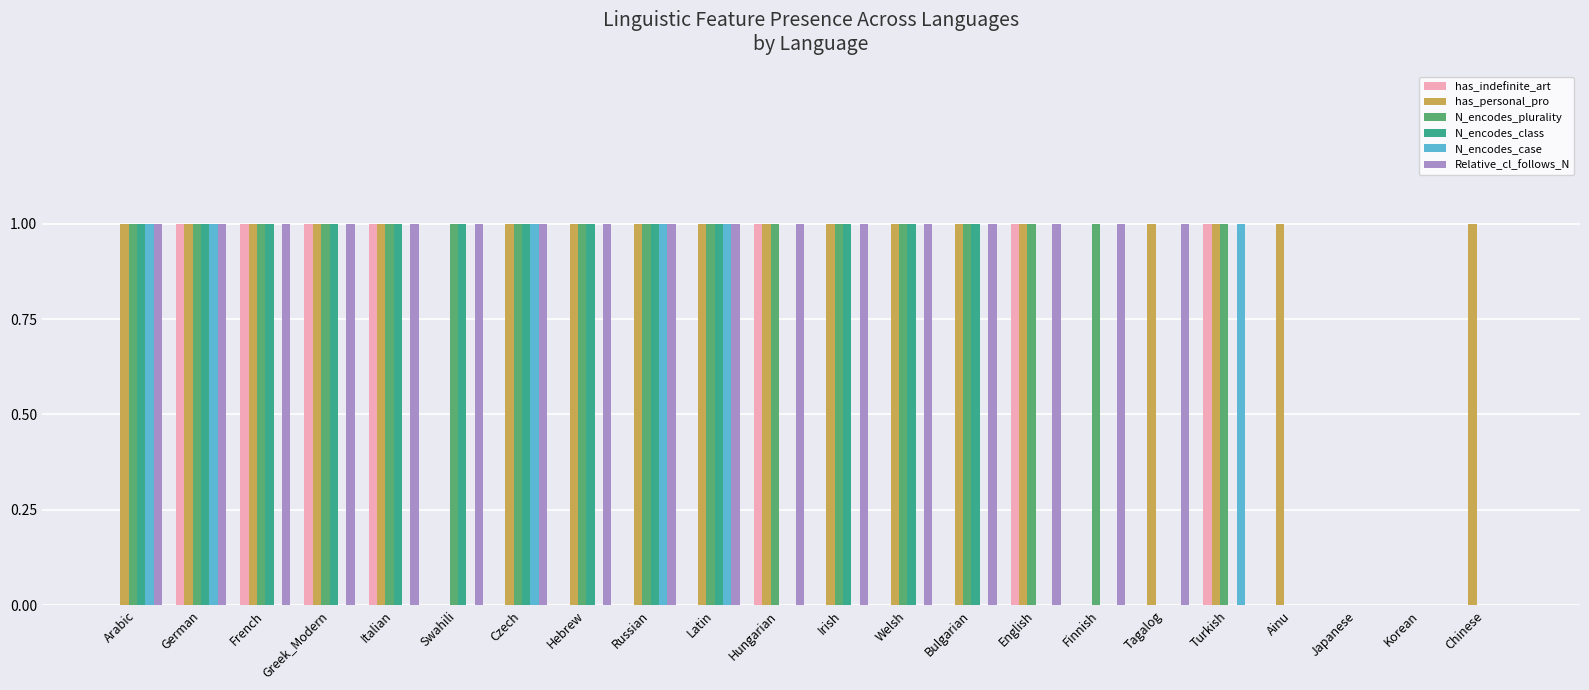

The value of has_indefinite_art at Chinese is 0. True or false?

True